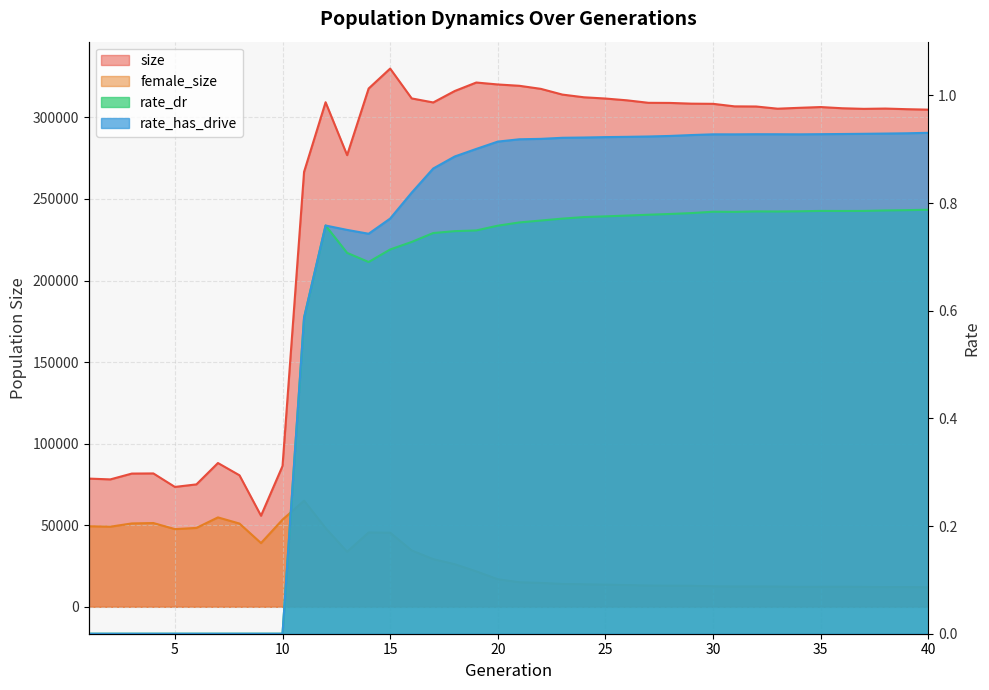

True or false: female_size has more than 0 interior local peaks.

True